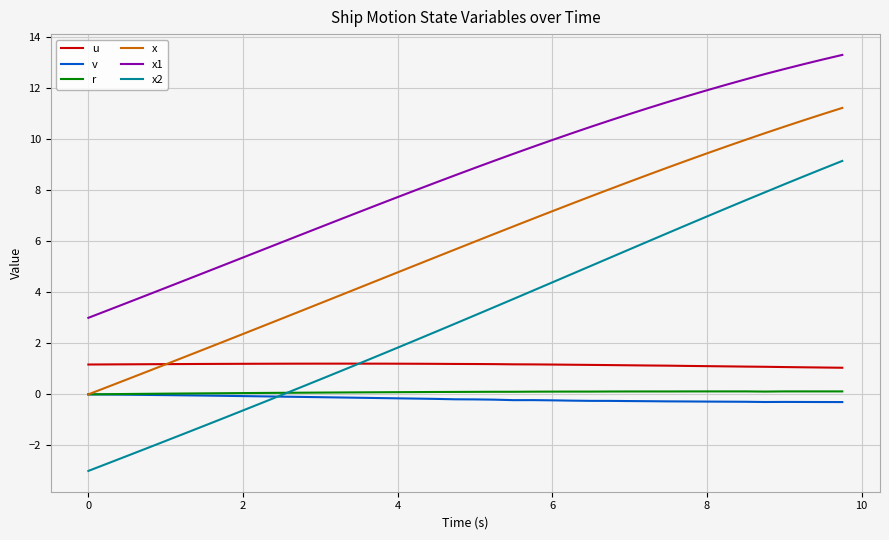

True or false: x and x1 intersect in this chart.

False